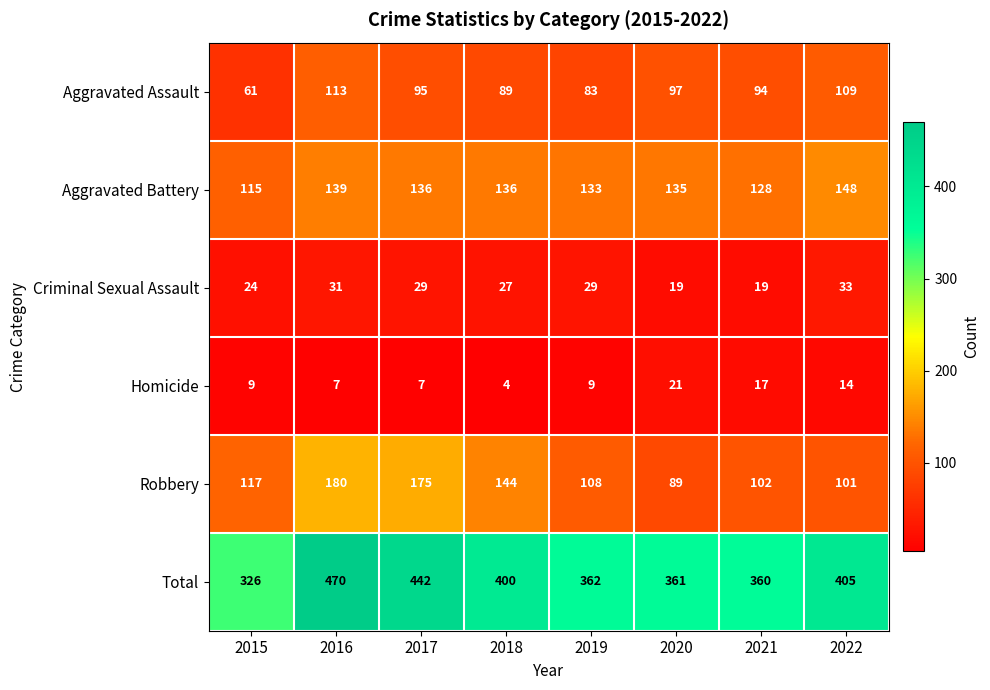

Which series changed the most between 2017 and 2022?

Robbery